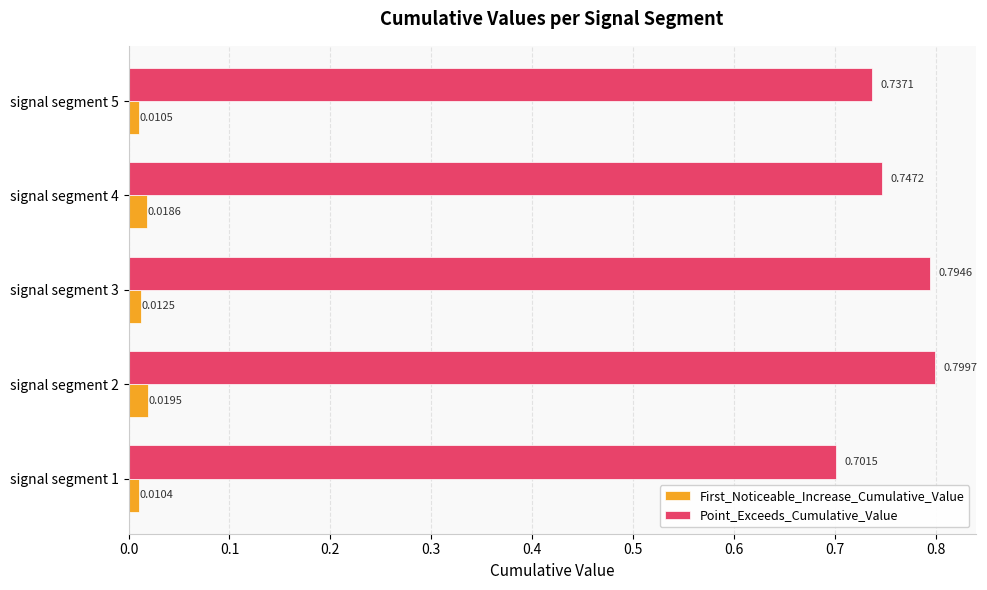

What is the difference between the maximum and minimum values in the Point_Exceeds_Cumulative_Value series?

0.1